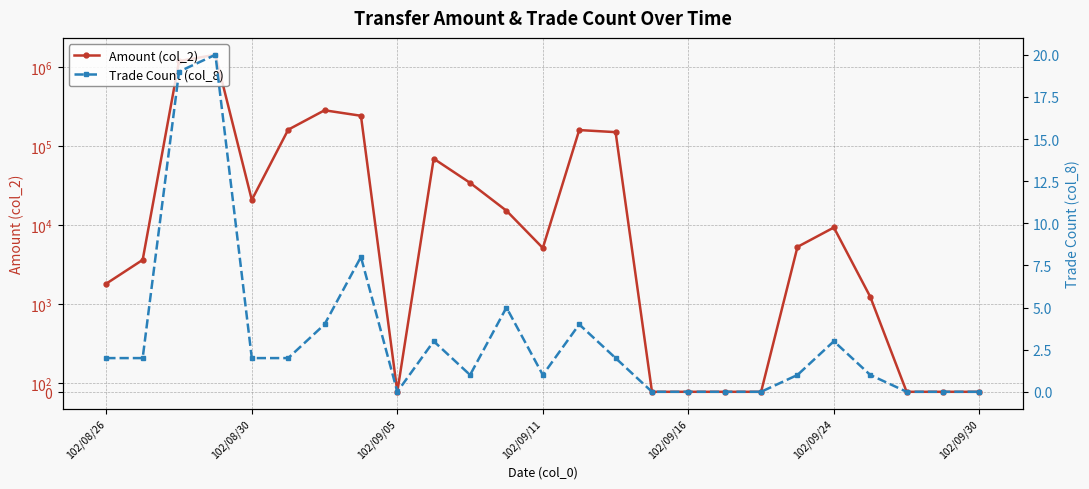

True or false: Amount (col_2) and Trade Count (col_8) cross at least once.

False